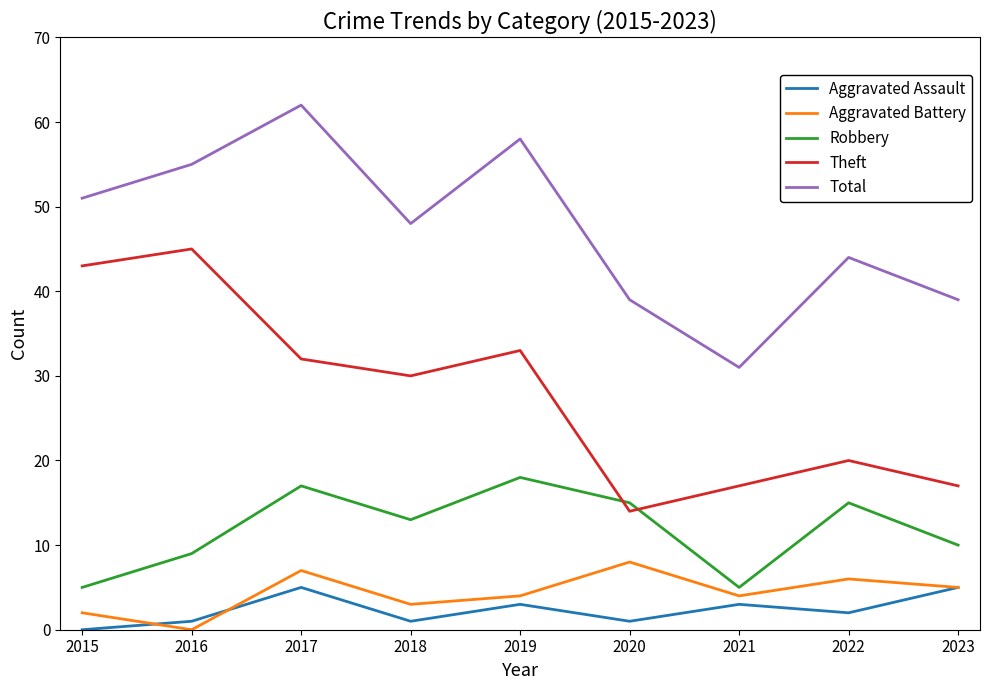

Count the number of categories in the chart.

9